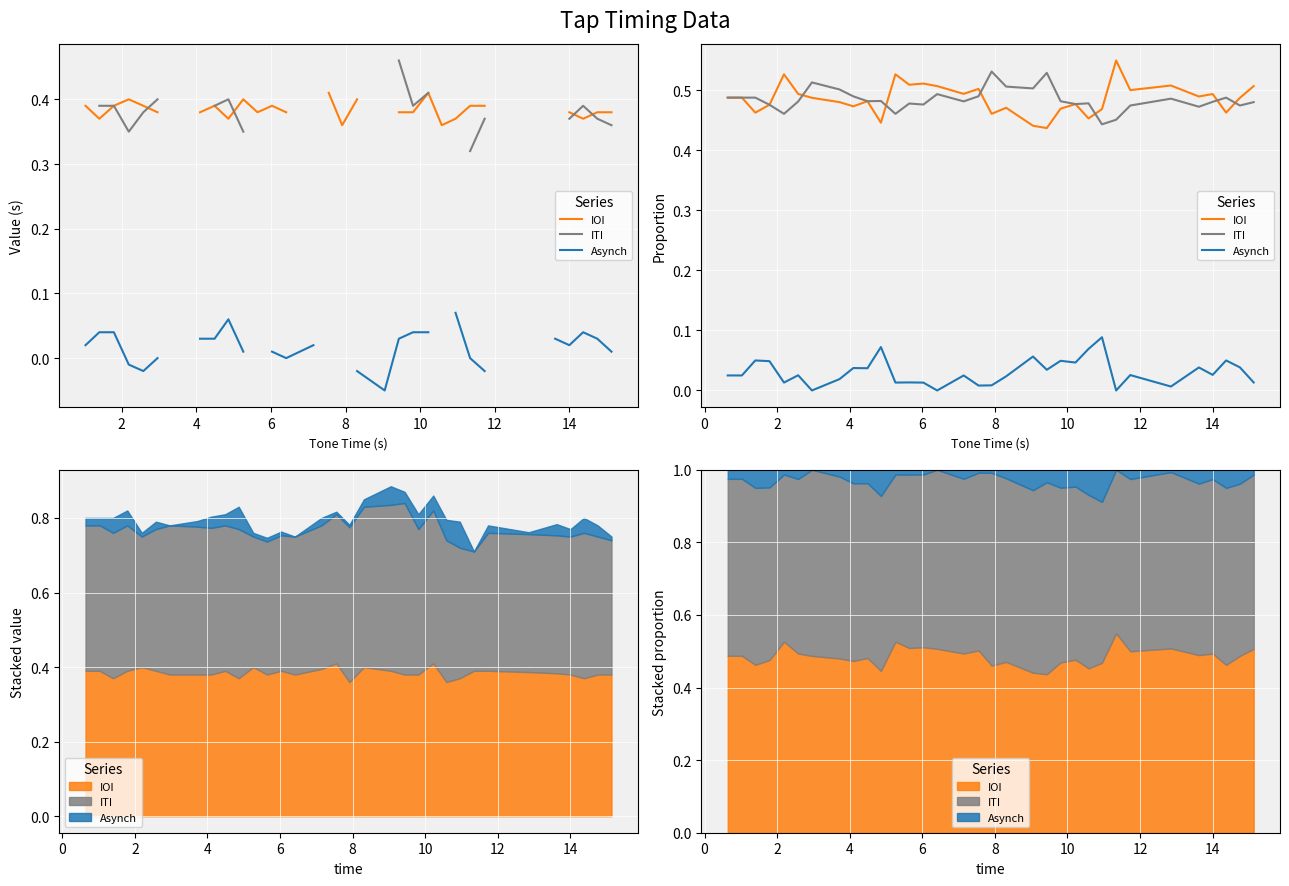

Which series has the largest range (max minus min)?

IOI